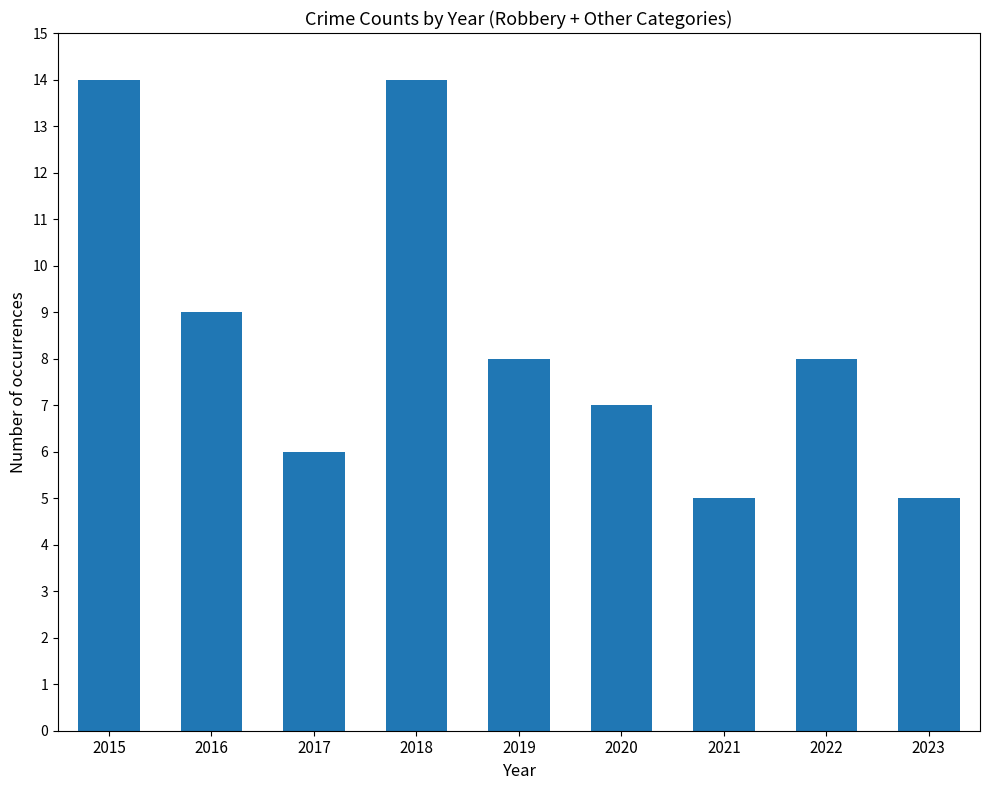

What is the greatest value displayed?

14